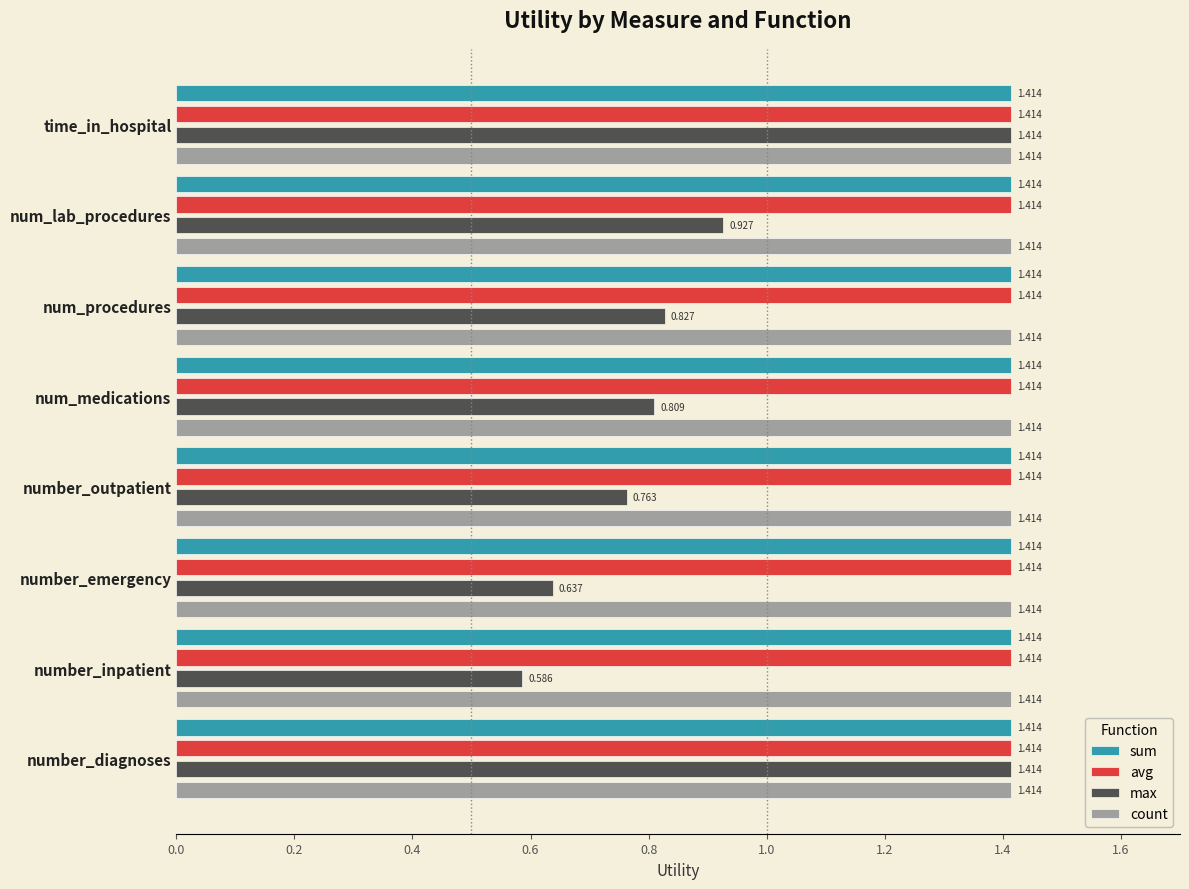

Which series has the widest spread of values?

max